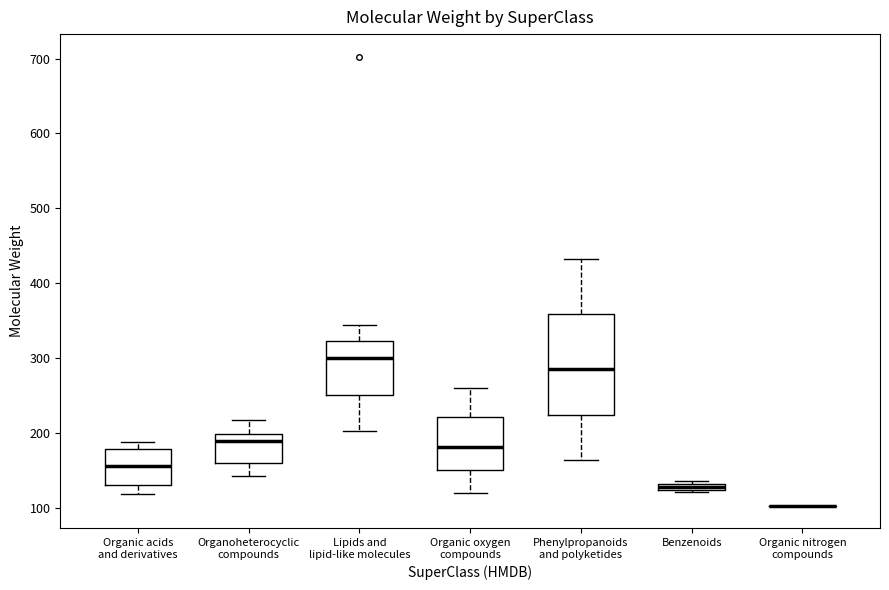

Where does the upper whisker of the box for Phenylpropanoids and polyketides end on the y-axis? The values are not printed on the chart, so give them approximately, as read against the axis.

430